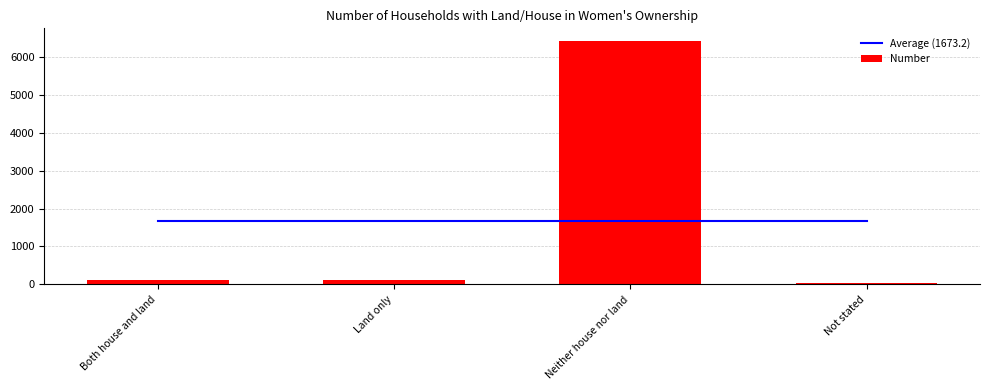

What is the label of the 4th bar from the right?

Both house and land